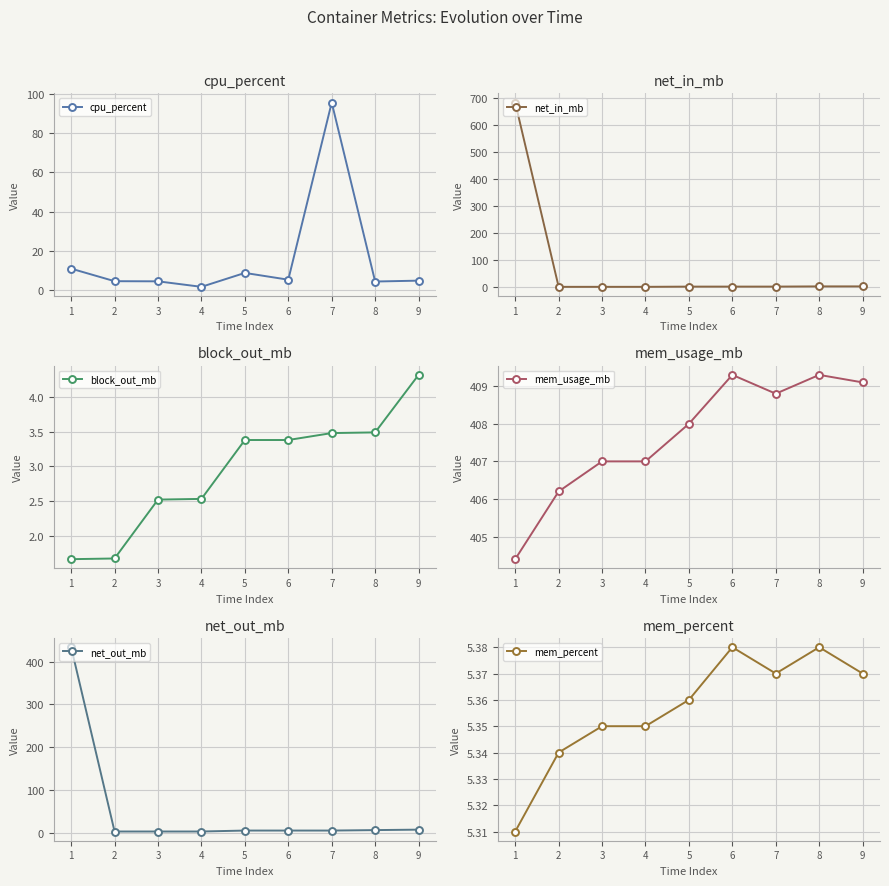

True or false: mem_usage_mb and block_out_mb cross at least once.

False